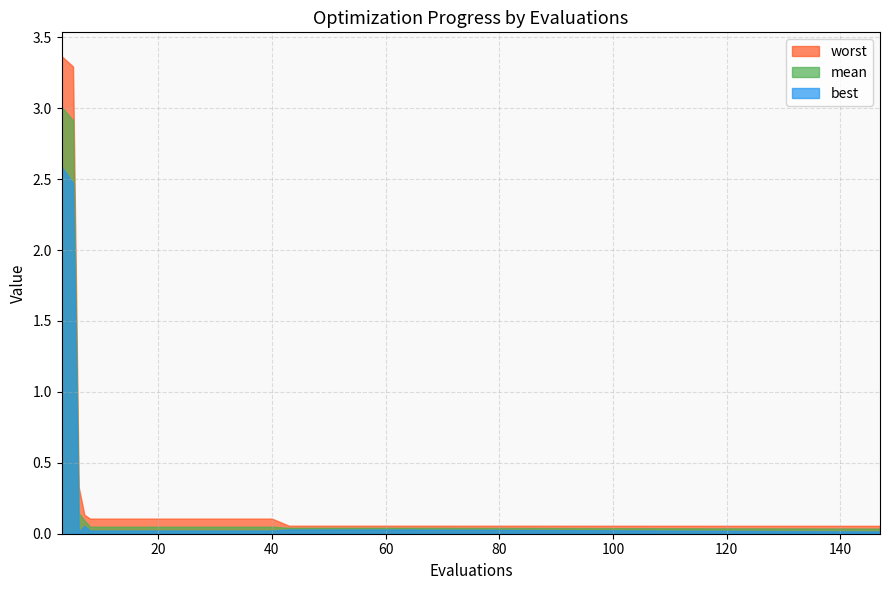

Which series changed the most between 16 and 40?

best